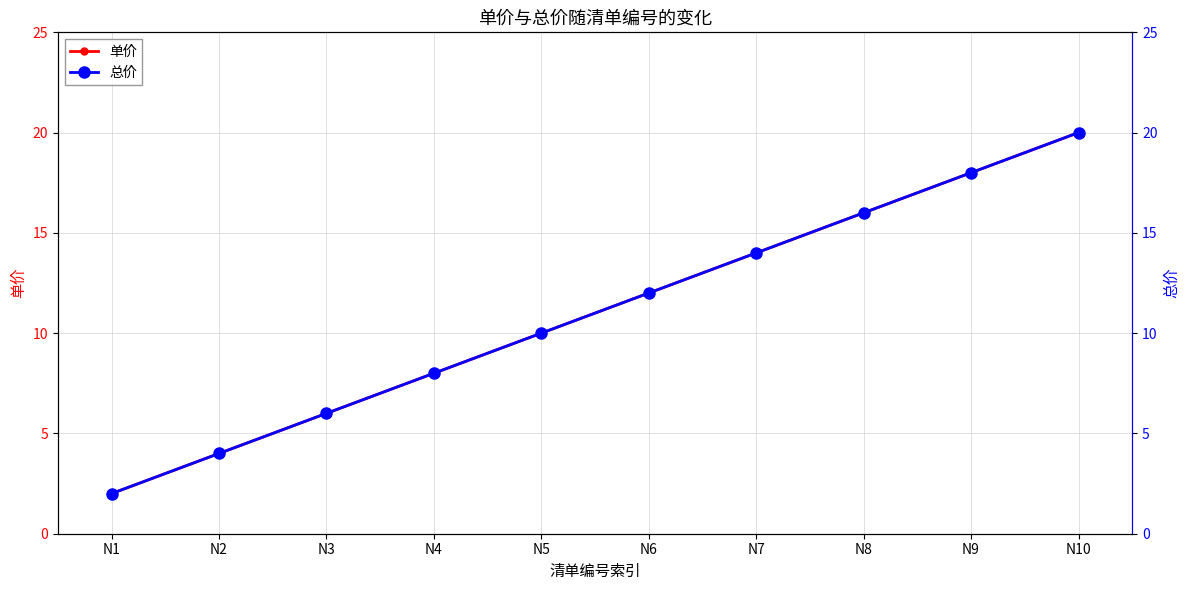

Reading left to right, transcribe all the data shown in this chart.

单价: N1=2	N2=4	N3=6	N4=8	N5=10	N6=12	N7=14	N8=16	N9=18	N10=20
总价: N1=2	N2=4	N3=6	N4=8	N5=10	N6=12	N7=14	N8=16	N9=18	N10=20